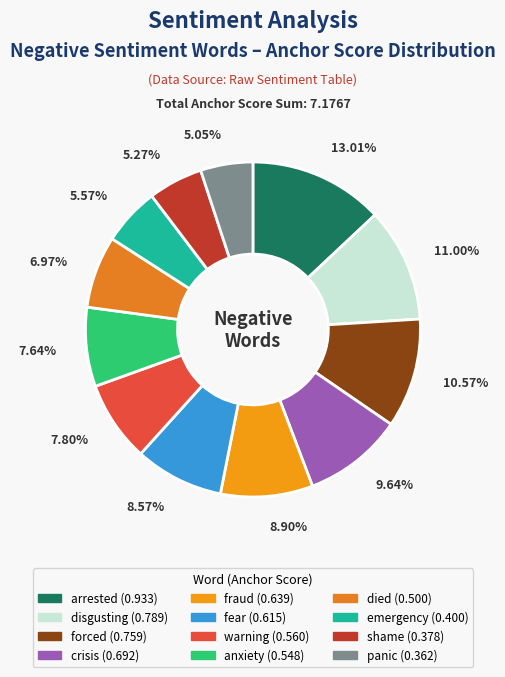

To the nearest percent, what is the average slice percentage?

8%